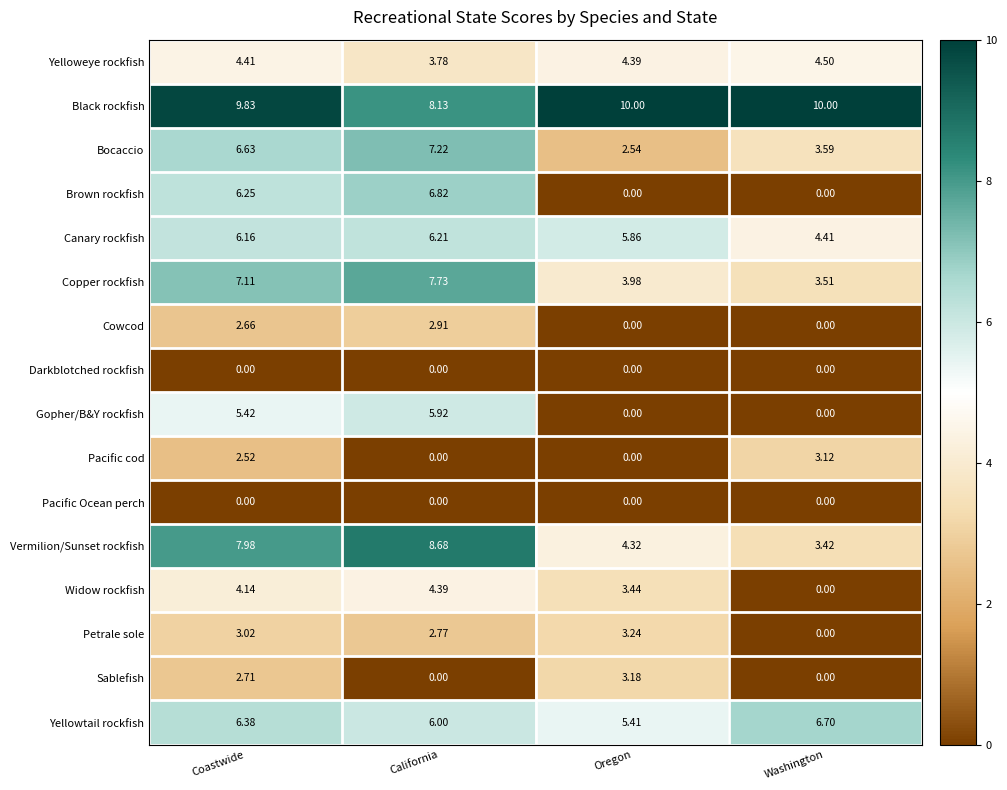

How many data points does each series have?

4